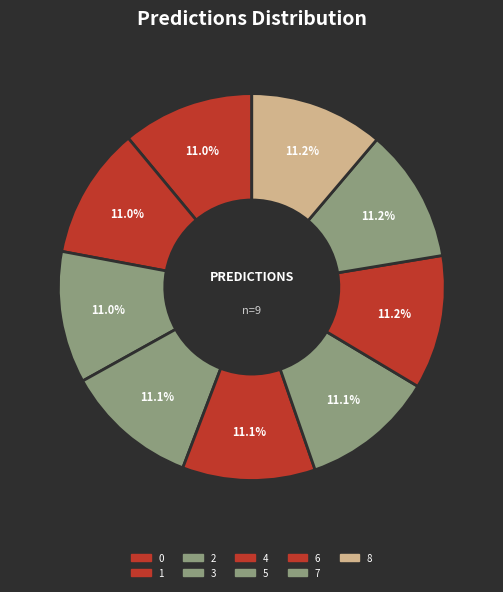

What percentage is the 4 slice, to the nearest percent?

11%